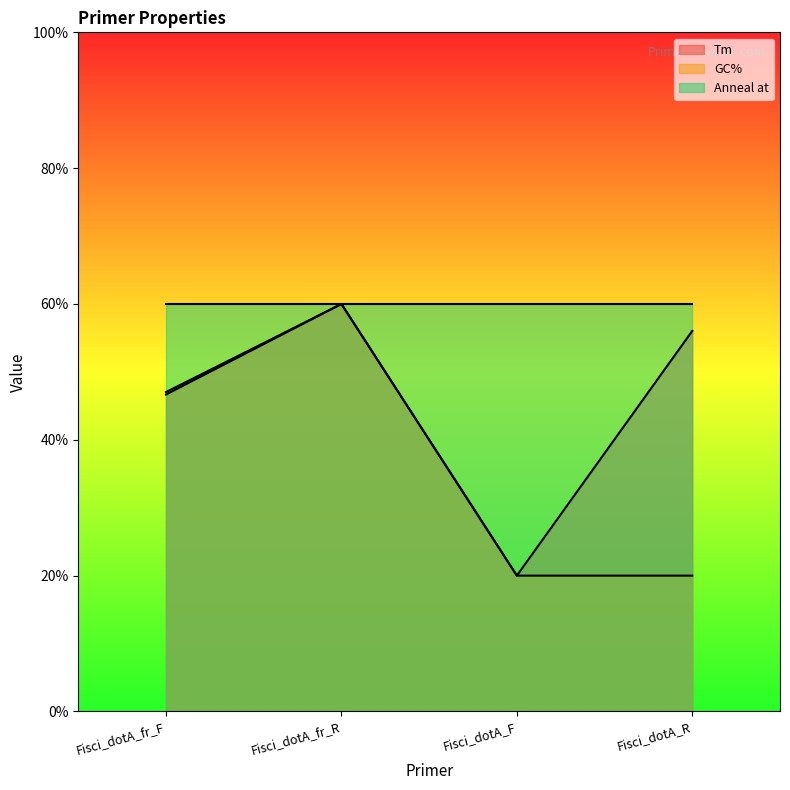

True or false: GC% has a value of 60.0 at Fisci_dotA_fr_R.

True